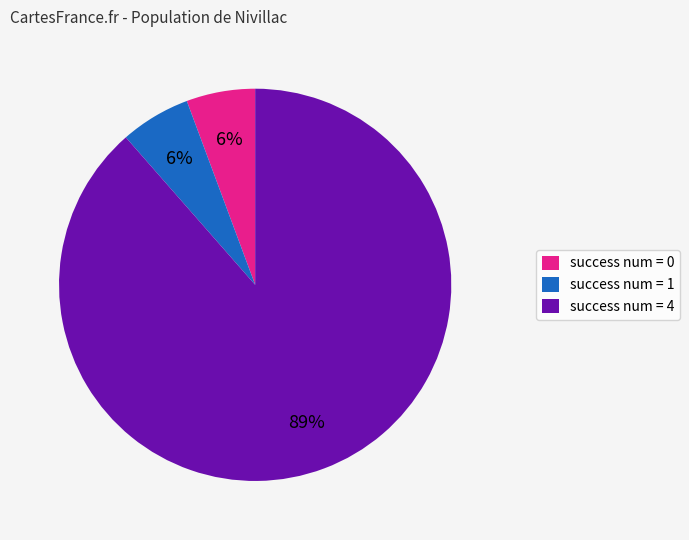

Which has a higher value, success num = 4 or success num = 0?

success num = 4